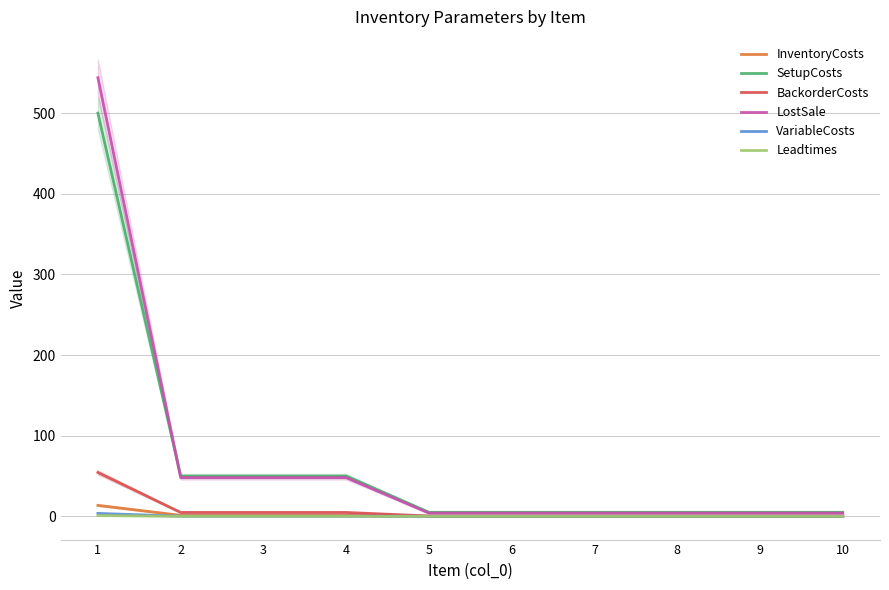

Which series has the largest range (max minus min)?

LostSale